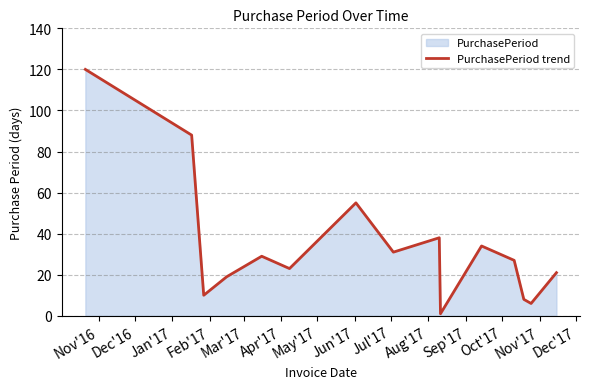

What is the maximum value shown in the chart?

120